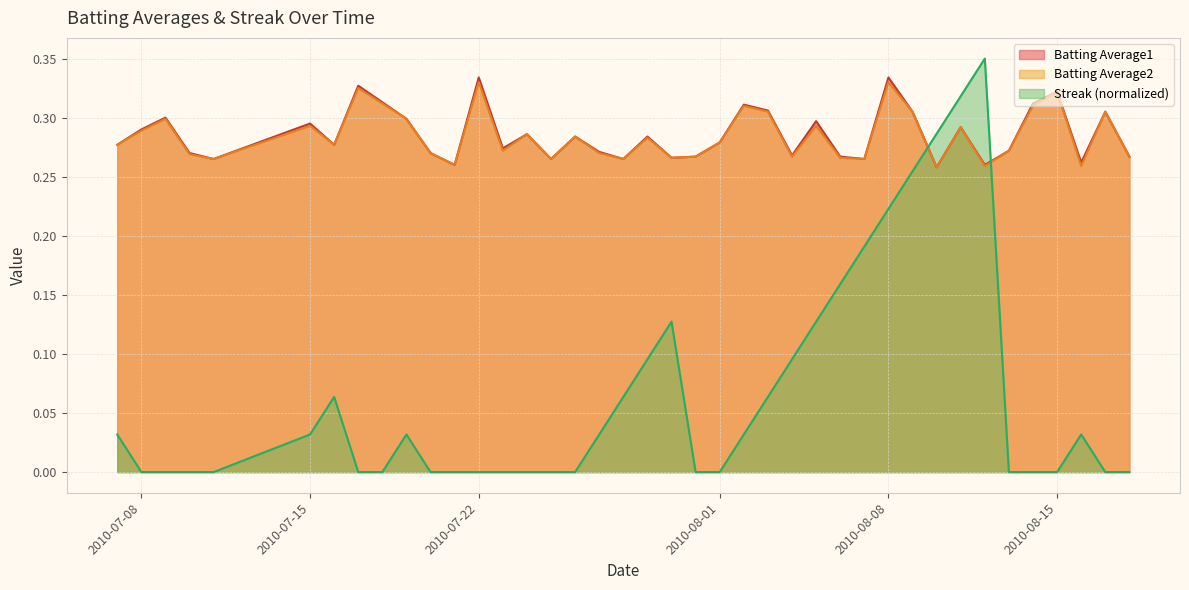

Which series has the widest spread of values?

Streak (normalized)